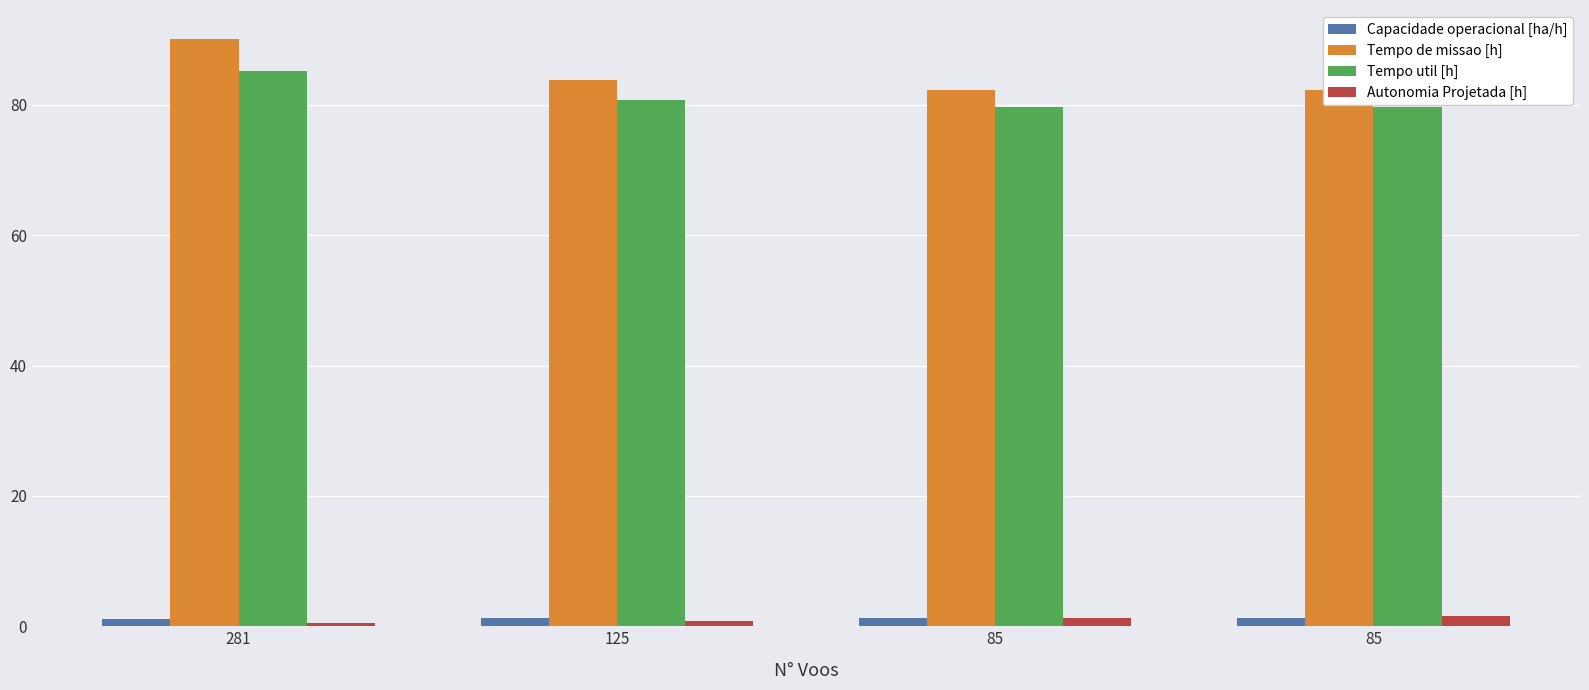

True or false: Tempo util [h] has a value of 80.7 at 125.

True